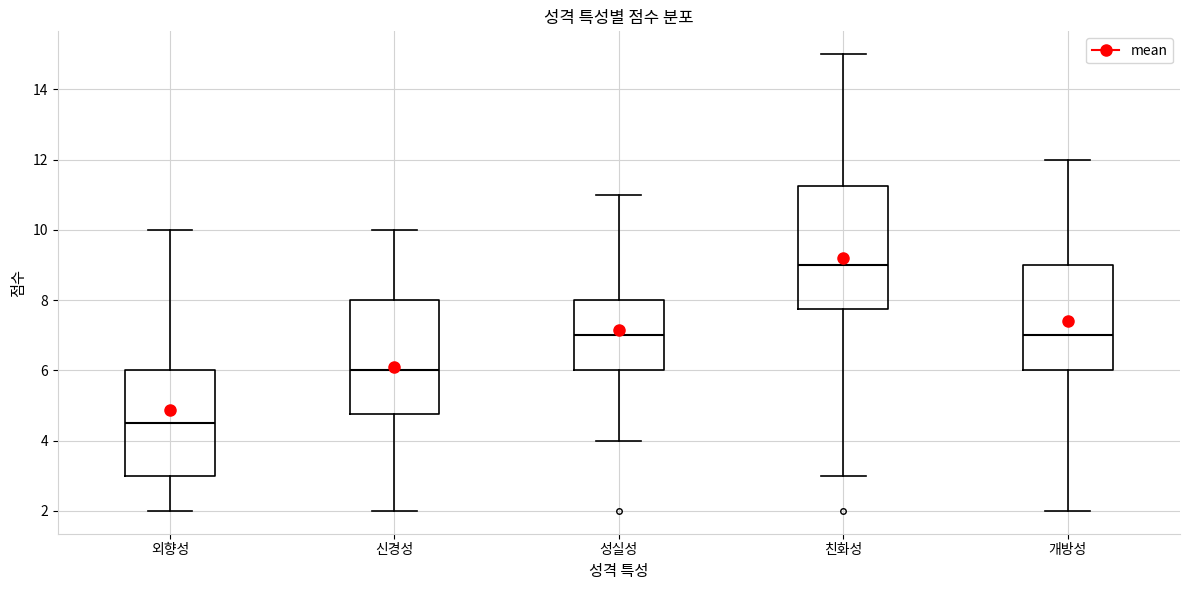

Where does the median line of the box for 개방성 sit on the y-axis? The values are not printed on the chart, so give them approximately, as read against the axis.

7.0